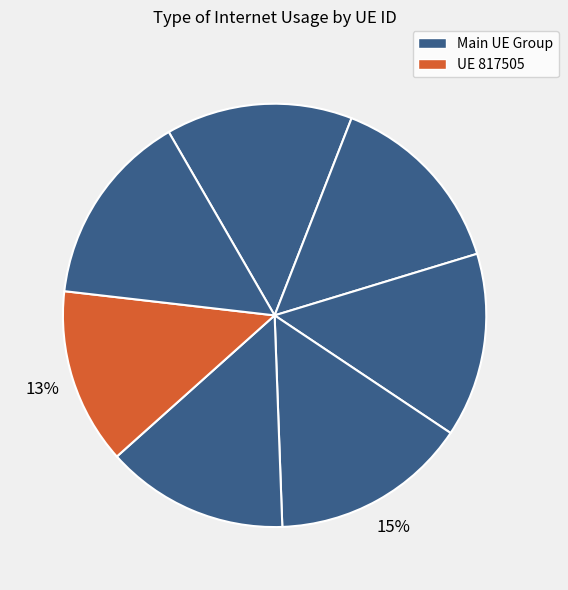

How many segments does this pie chart have?

7